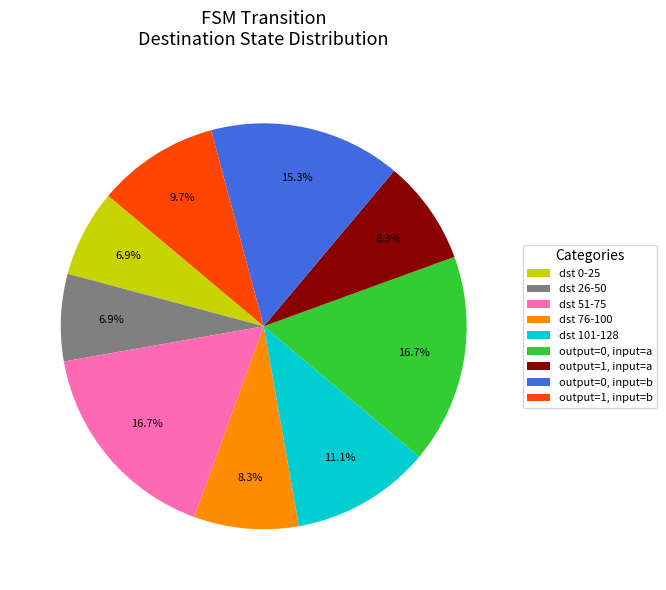

Count the number of slices in the pie.

9